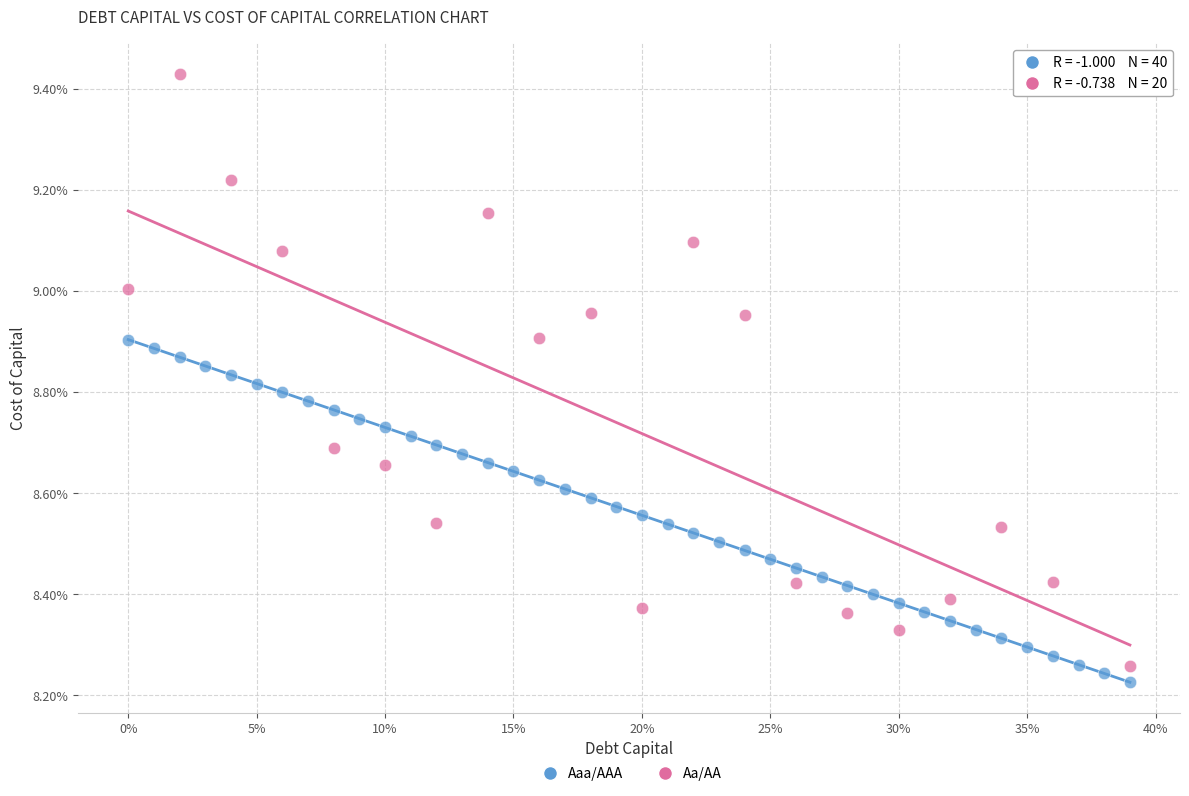

What are all the series names shown in the legend?

Aaa/AAA, Aa/AA